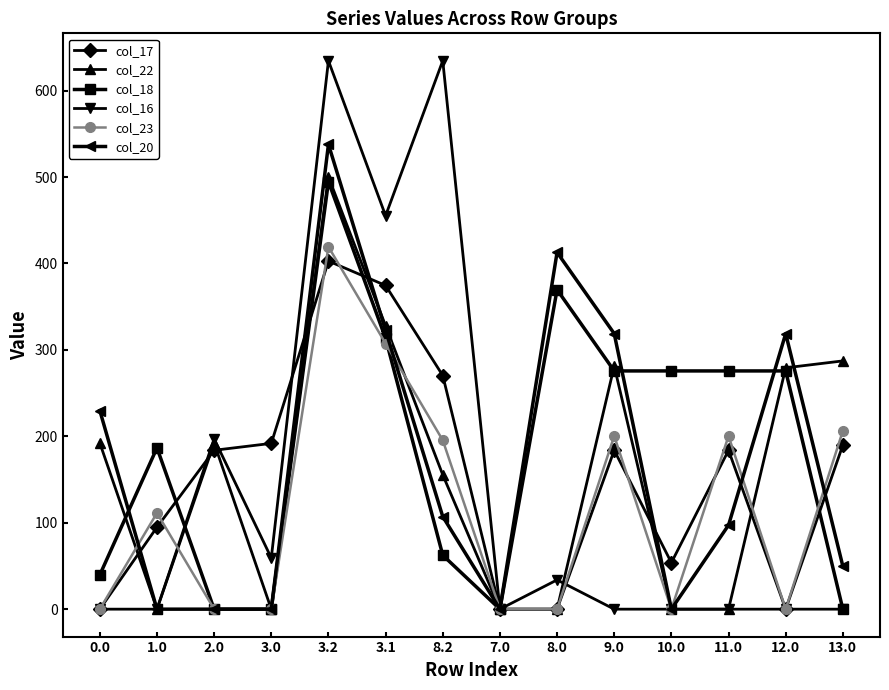

The value of col_17 at 1.0 is 168.6. True or false?

False